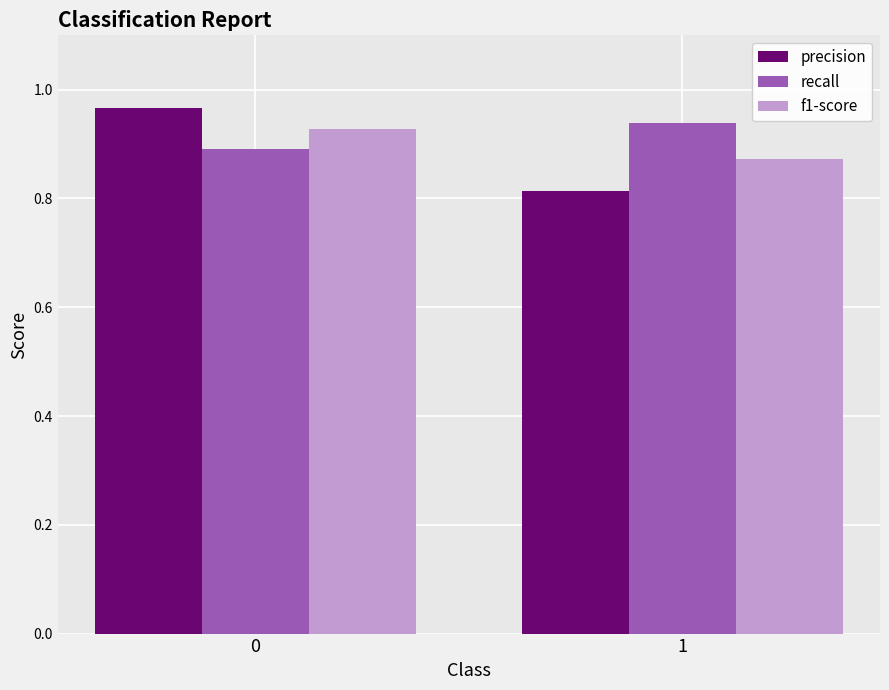

At how many categories does at least one series exceed 0?

2